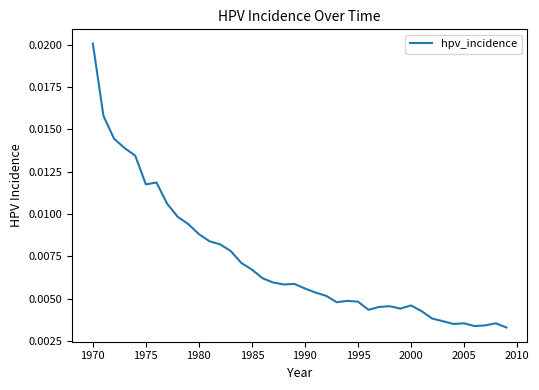

Count the number of data series in this chart.

1